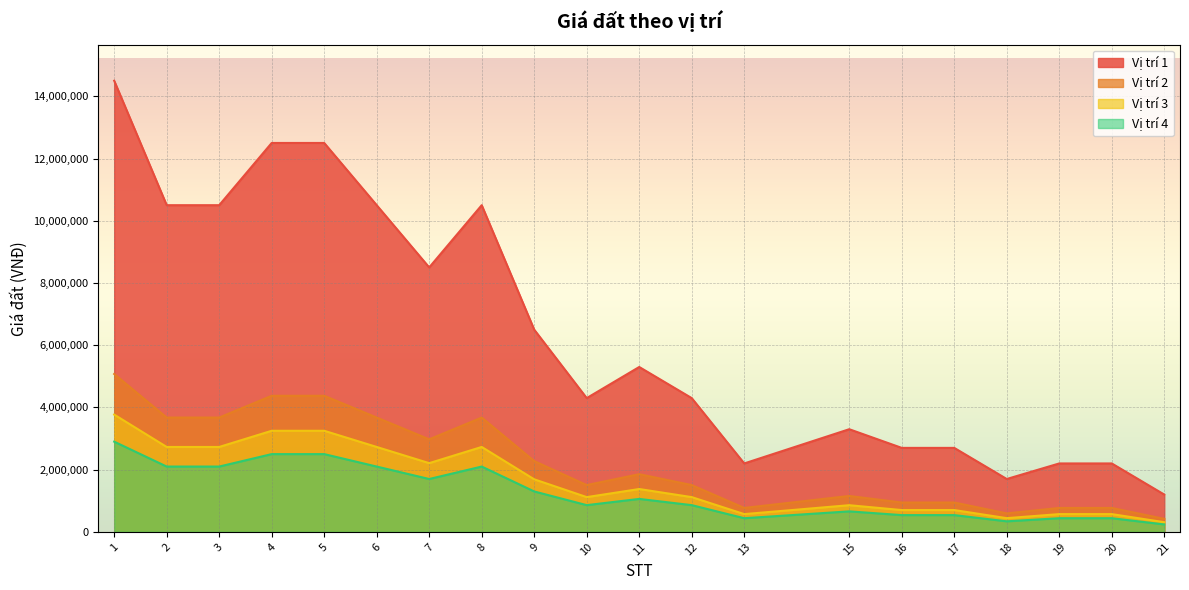

What is the total value across all series at 17?

4887000